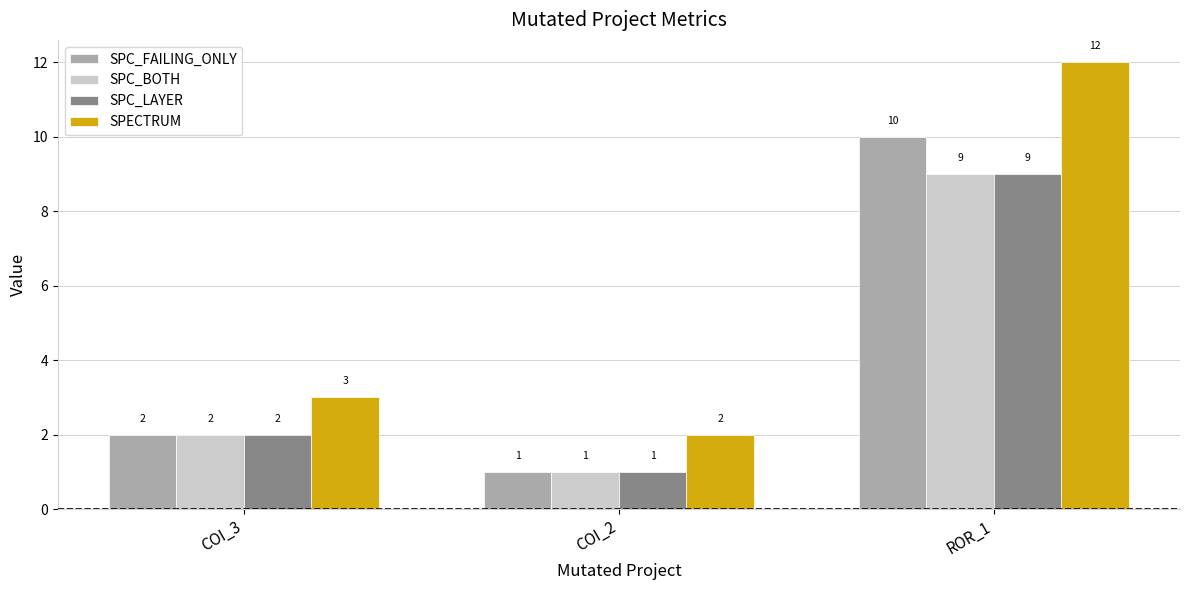

What is the sum of all SPC_LAYER values?

12